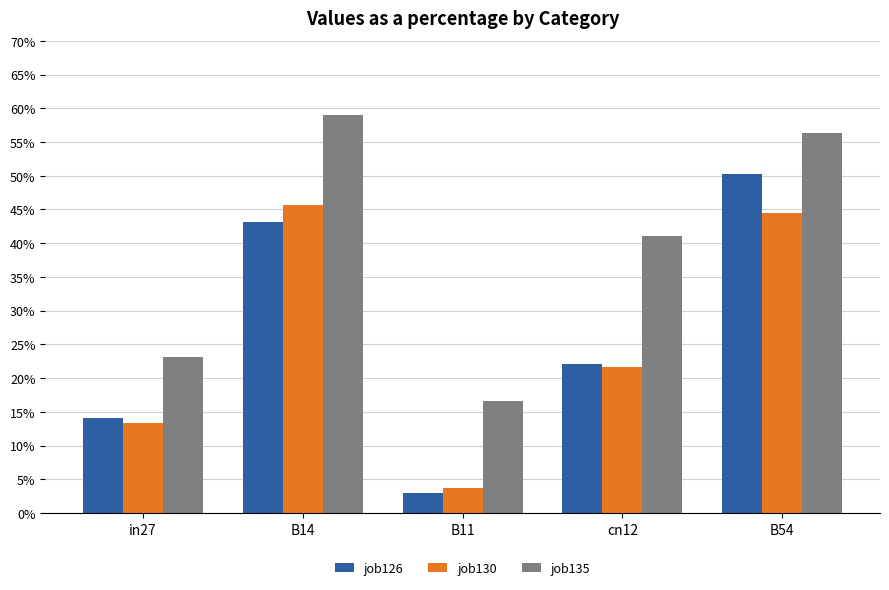

Reading left to right, list all the values displayed in this chart.

job126_scenario0_268: in27=0.1	B14=0.4	B11=0.0	cn12=0.2	B54=0.5
job130_scenario0_274: in27=0.1	B14=0.5	B11=0.0	cn12=0.2	B54=0.4
job135_scenario1_281: in27=0.2	B14=0.6	B11=0.2	cn12=0.4	B54=0.6